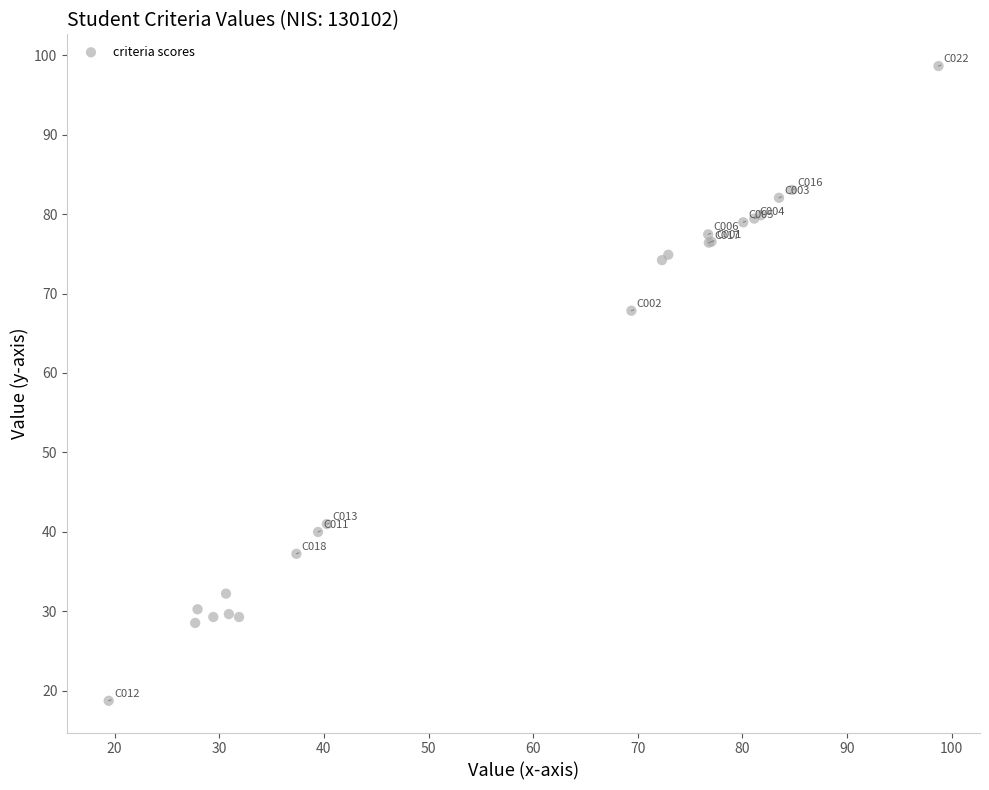

What Y value in the scatter plot is closest to 58?

67.8